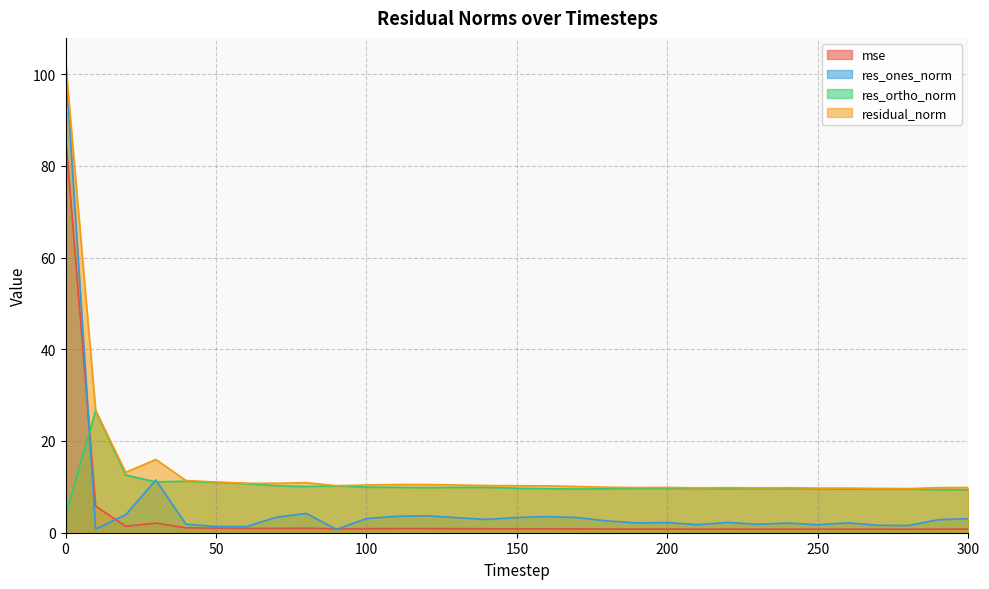

In res_ortho_norm, how many points are higher than both neighbors (excluding endpoints)?

7